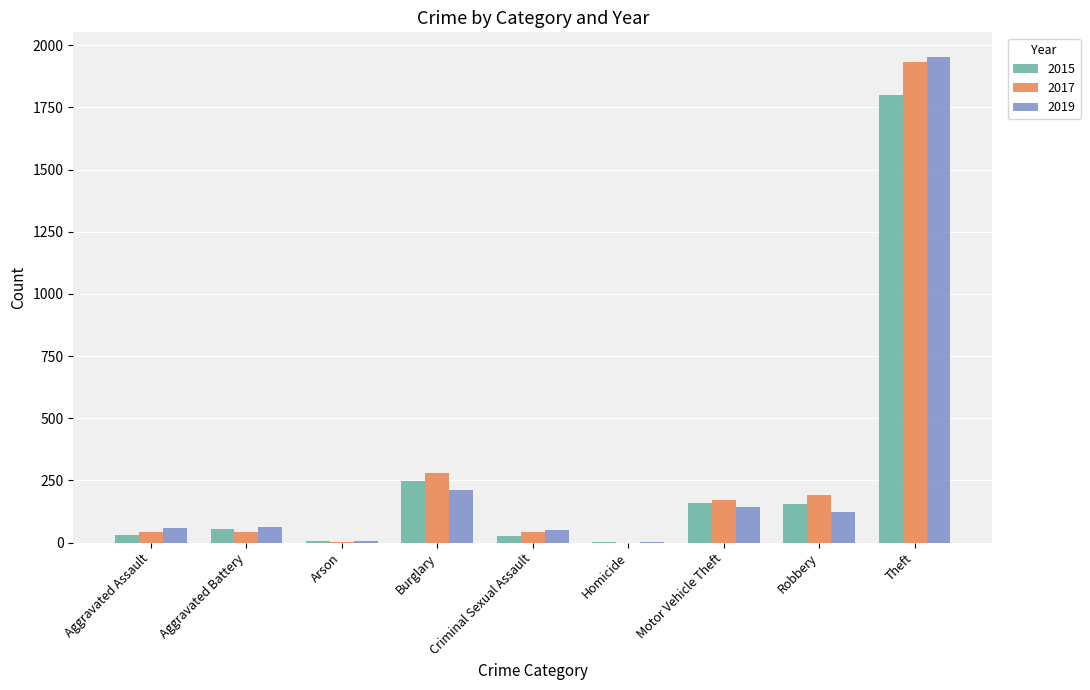

Count the number of categories in the chart.

9